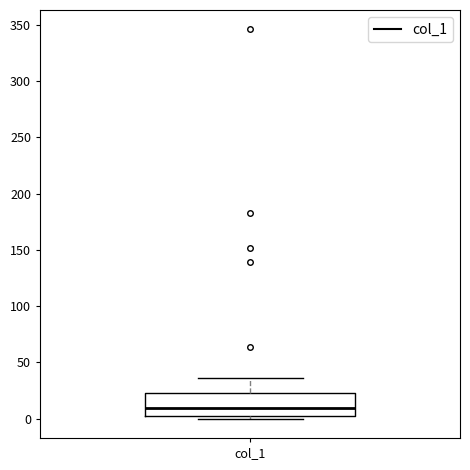

Read this box plot against the y-axis: the position of the median line, the range covered by the box, and the ends of both whiskers. The values are not printed on the chart, so give them approximately, as read against the axis.

median 10, box 0 to 25, whiskers 0 (just below the box's lower edge) to 35